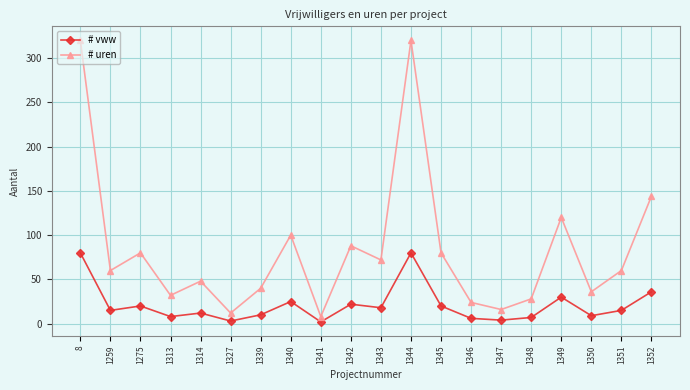

True or false: # uren and # vww intersect in this chart.

False